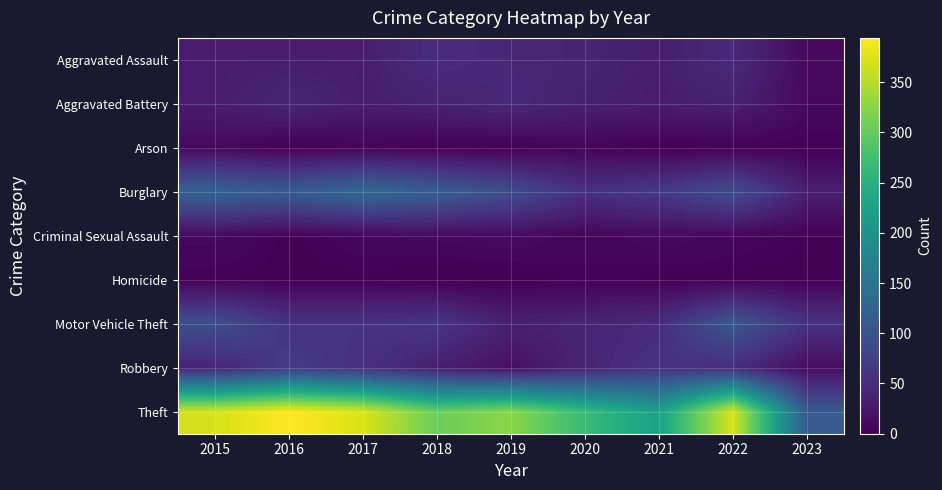

Which series has the largest range (max minus min)?

Theft